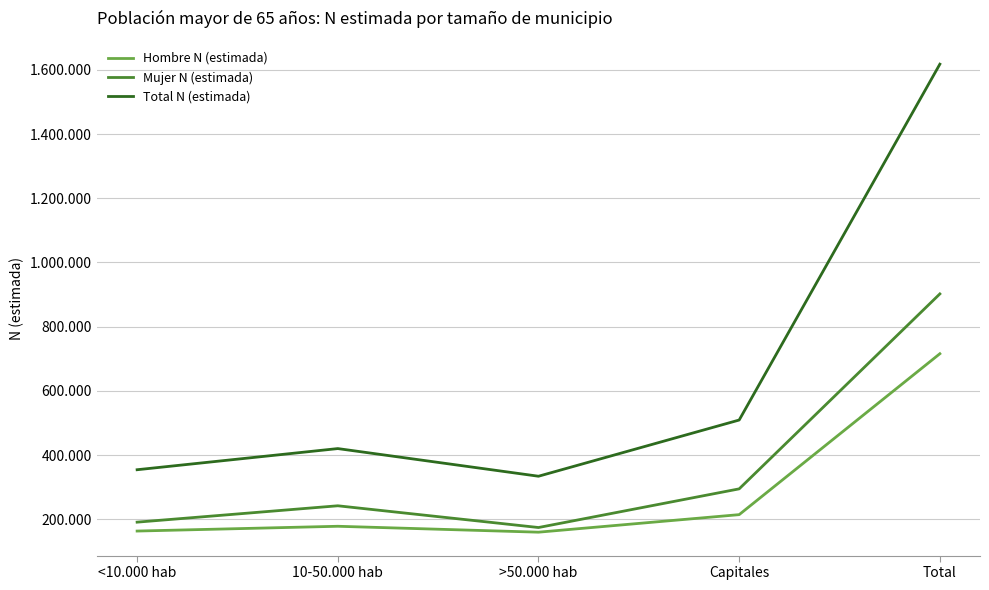

What is the average value of the Hombre N (estimada) series?

286295